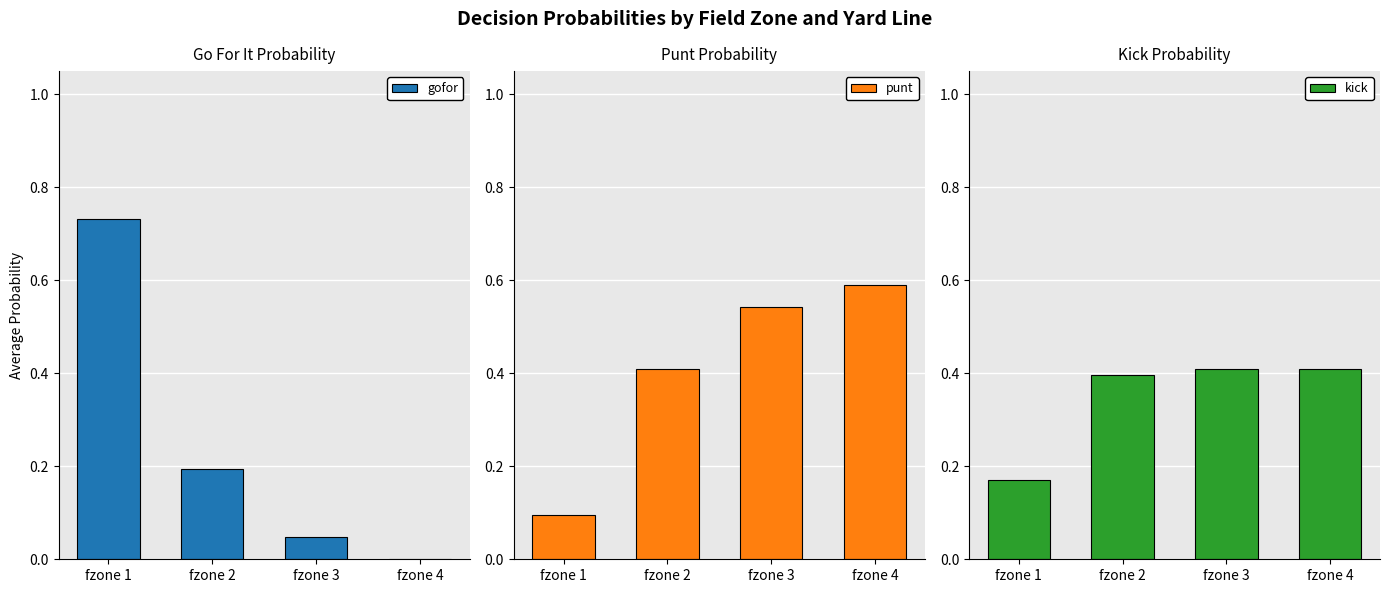

At which label does kick reach its peak?

fzone 4